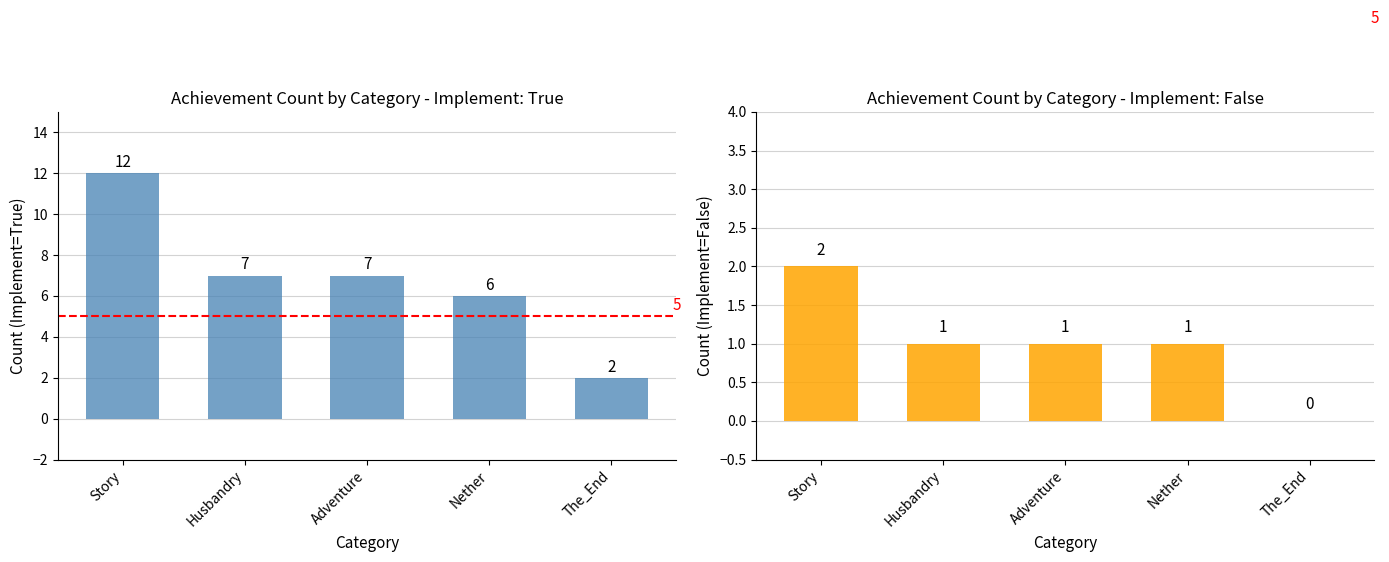

Reading left to right, list all the values displayed in this chart.

Implement=True: 12	7	7	6	2
Implement=False: 2	1	1	1	0